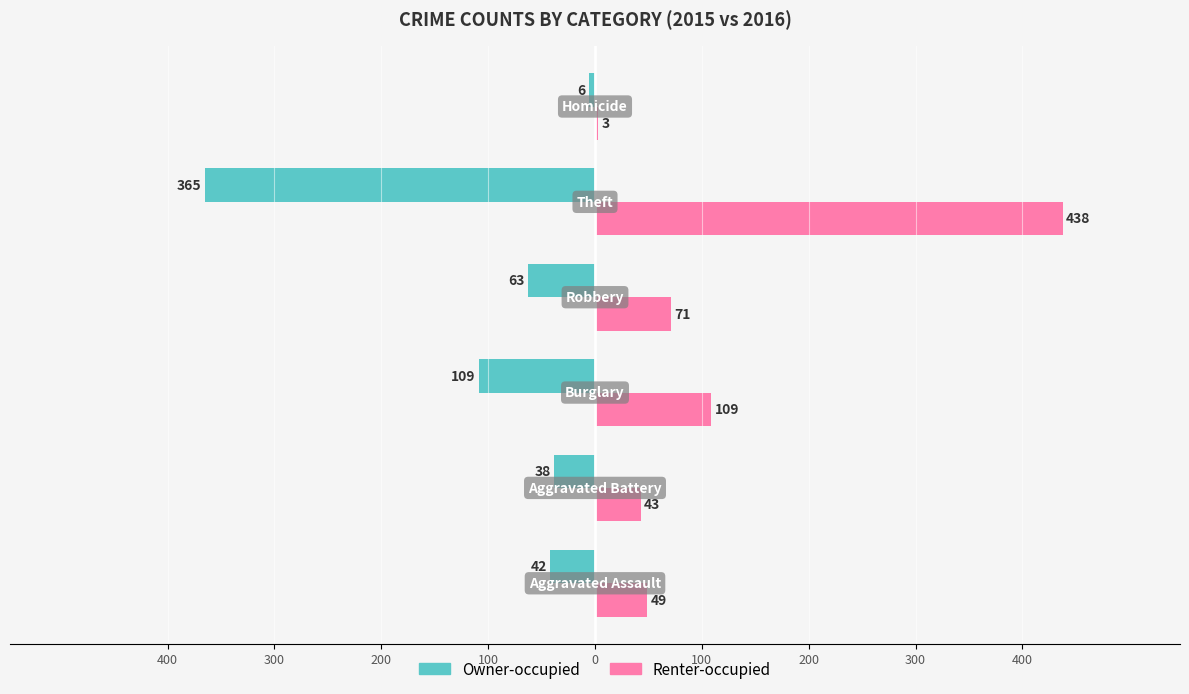

What are all the series names shown in the legend?

Owner-occupied, Renter-occupied